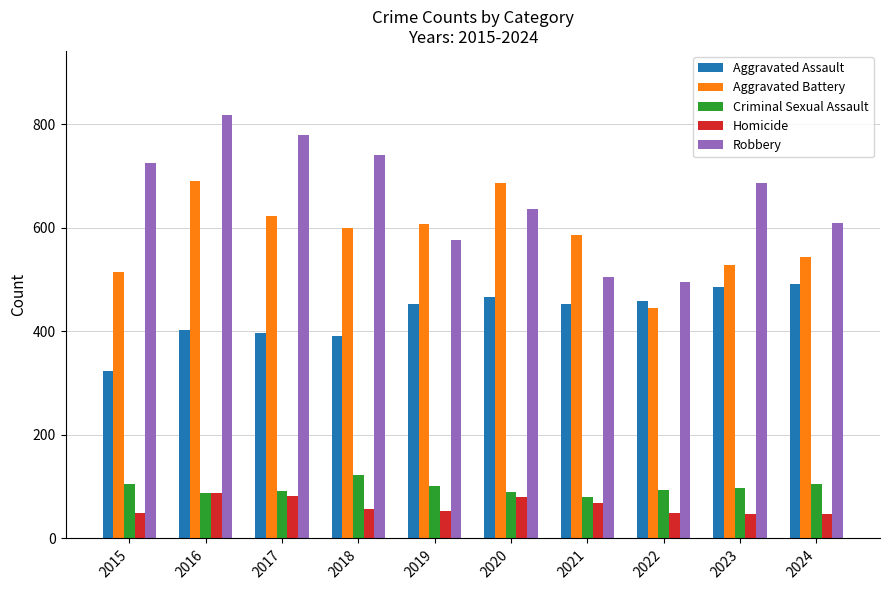

List the series in order of their peak value, highest first.

Robbery, Aggravated Battery, Aggravated Assault, Criminal Sexual Assault, Homicide